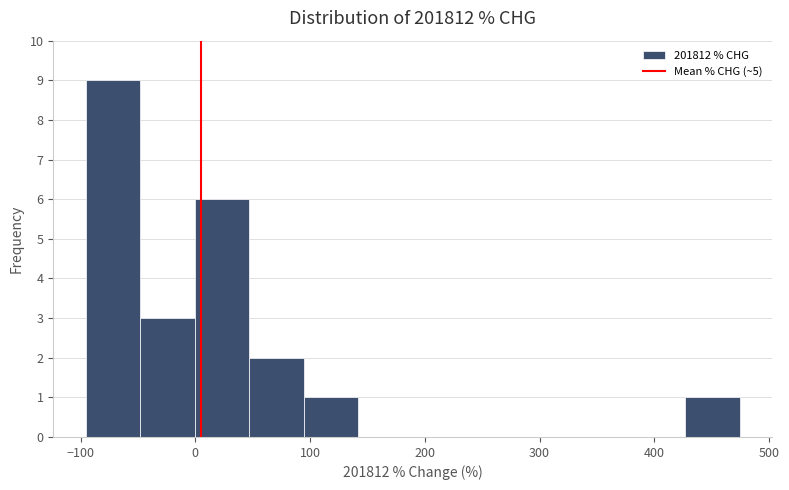

Reading left to right, list every bar in this chart as the range it spans on the x-axis followed by its height. Neither the bar edges nor the heights are printed on the chart, so give them approximately, as read against the axes.

-100 to -50: 9
-50 to 0: 3
0 to 50: 6
50 to 90: 2
90 to 140: 1
140 to 190: 0
190 to 240: 0
240 to 280: 0
280 to 330: 0
330 to 380: 0
380 to 430: 0
430 to 470: 1